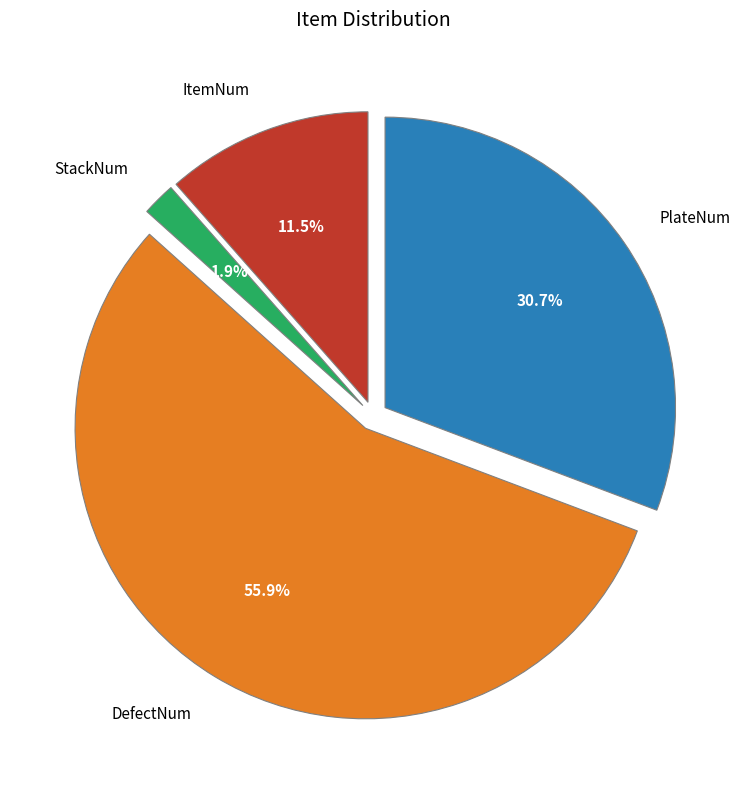

Is it true that DefectNum is 42% of the pie?

False